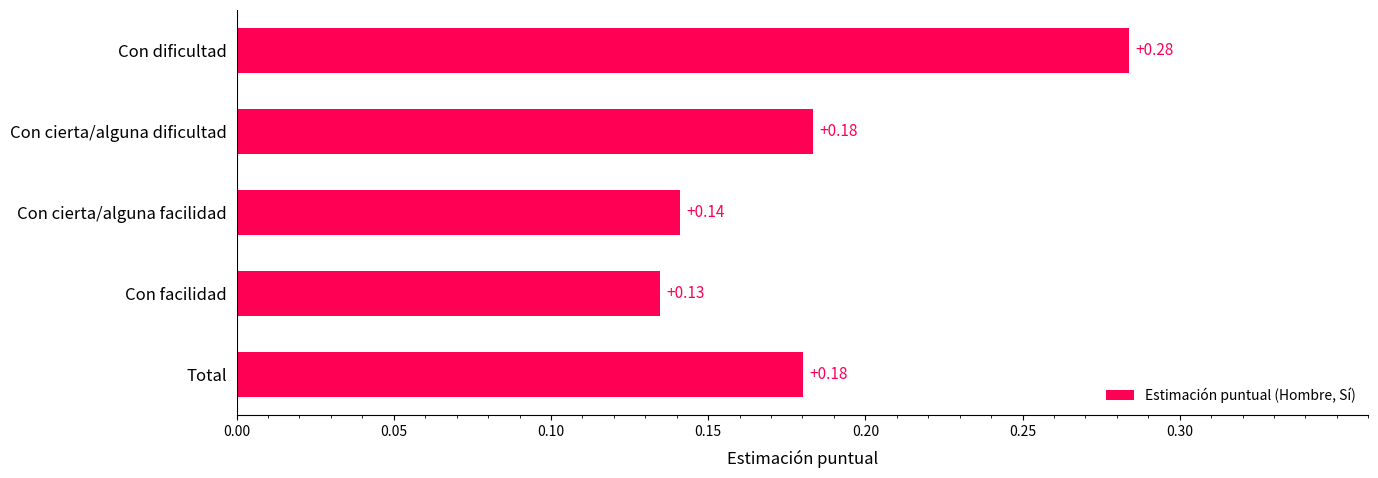

Which label corresponds to the smallest value in the chart?

Con facilidad